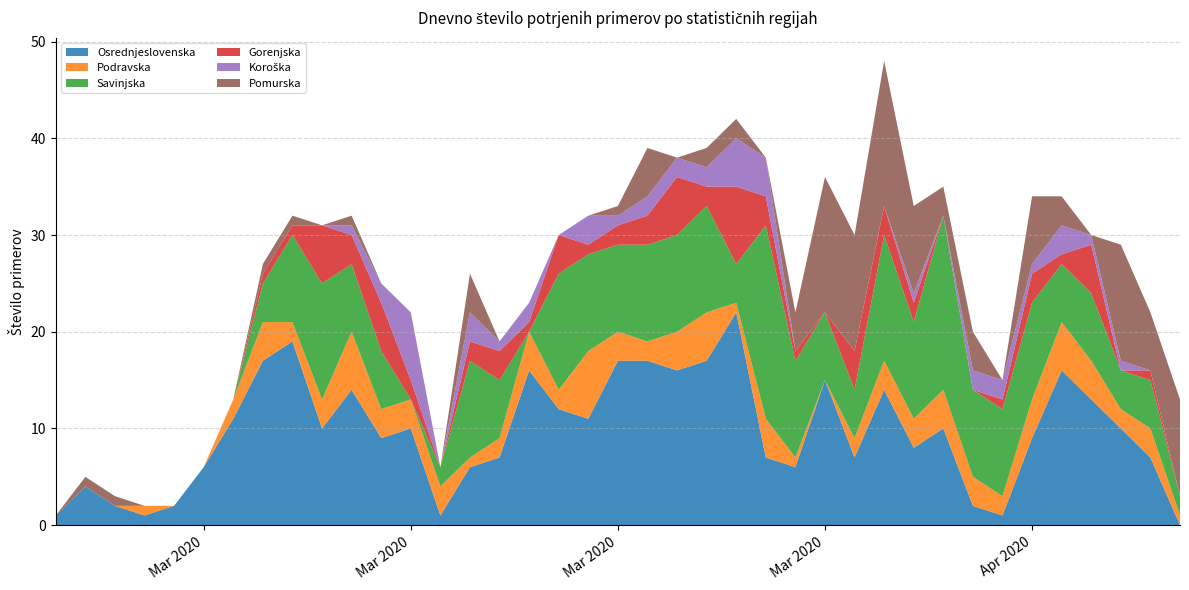

Reading left to right, what are all the values shown in this chart?

Osrednjeslovenska: 2020-03-04=1	2020-03-05=4	2020-03-06=2	2020-03-07=1	2020-03-08=2	2020-03-09=6	2020-03-10=11	2020-03-11=17	2020-03-12=19	2020-03-13=10	2020-03-14=14	2020-03-15=9	2020-03-16=10	2020-03-17=1	2020-03-18=6	2020-03-19=7	2020-03-20=16	2020-03-21=12	2020-03-22=11	2020-03-23=17	2020-03-24=17	2020-03-25=16	2020-03-26=17	2020-03-27=22	2020-03-28=7	2020-03-29=6	2020-03-30=15	2020-03-31=7	2020-04-01=14	2020-04-02=8	2020-04-03=10	2020-04-04=2	2020-04-05=1	2020-04-06=9	2020-04-07=16	2020-04-08=13	2020-04-09=10	2020-04-10=7	2020-04-11=0
Podravska: 2020-03-04=0	2020-03-05=0	2020-03-06=0	2020-03-07=1	2020-03-08=0	2020-03-09=0	2020-03-10=2	2020-03-11=4	2020-03-12=2	2020-03-13=3	2020-03-14=6	2020-03-15=3	2020-03-16=3	2020-03-17=3	2020-03-18=1	2020-03-19=2	2020-03-20=4	2020-03-21=2	2020-03-22=7	2020-03-23=3	2020-03-24=2	2020-03-25=4	2020-03-26=5	2020-03-27=1	2020-03-28=4	2020-03-29=1	2020-03-30=0	2020-03-31=2	2020-04-01=3	2020-04-02=3	2020-04-03=4	2020-04-04=3	2020-04-05=2	2020-04-06=4	2020-04-07=5	2020-04-08=4	2020-04-09=2	2020-04-10=3	2020-04-11=1
Savinjska: 2020-03-04=0	2020-03-05=0	2020-03-06=0	2020-03-07=0	2020-03-08=0	2020-03-09=0	2020-03-10=0	2020-03-11=4	2020-03-12=9	2020-03-13=12	2020-03-14=7	2020-03-15=6	2020-03-16=0	2020-03-17=2	2020-03-18=10	2020-03-19=6	2020-03-20=0	2020-03-21=12	2020-03-22=10	2020-03-23=9	2020-03-24=10	2020-03-25=10	2020-03-26=11	2020-03-27=4	2020-03-28=20	2020-03-29=10	2020-03-30=7	2020-03-31=5	2020-04-01=13	2020-04-02=10	2020-04-03=18	2020-04-04=9	2020-04-05=9	2020-04-06=10	2020-04-07=6	2020-04-08=7	2020-04-09=4	2020-04-10=5	2020-04-11=2
Gorenjska: 2020-03-04=0	2020-03-05=0	2020-03-06=0	2020-03-07=0	2020-03-08=0	2020-03-09=0	2020-03-10=0	2020-03-11=1	2020-03-12=1	2020-03-13=6	2020-03-14=3	2020-03-15=5	2020-03-16=2	2020-03-17=0	2020-03-18=2	2020-03-19=3	2020-03-20=1	2020-03-21=4	2020-03-22=1	2020-03-23=2	2020-03-24=3	2020-03-25=6	2020-03-26=2	2020-03-27=8	2020-03-28=3	2020-03-29=1	2020-03-30=0	2020-03-31=4	2020-04-01=3	2020-04-02=2	2020-04-03=0	2020-04-04=0	2020-04-05=1	2020-04-06=3	2020-04-07=1	2020-04-08=5	2020-04-09=0	2020-04-10=1	2020-04-11=0
Koroška: 2020-03-04=0	2020-03-05=0	2020-03-06=0	2020-03-07=0	2020-03-08=0	2020-03-09=0	2020-03-10=0	2020-03-11=0	2020-03-12=0	2020-03-13=0	2020-03-14=1	2020-03-15=2	2020-03-16=7	2020-03-17=0	2020-03-18=3	2020-03-19=1	2020-03-20=2	2020-03-21=0	2020-03-22=3	2020-03-23=1	2020-03-24=2	2020-03-25=2	2020-03-26=2	2020-03-27=5	2020-03-28=4	2020-03-29=0	2020-03-30=0	2020-03-31=0	2020-04-01=0	2020-04-02=1	2020-04-03=0	2020-04-04=2	2020-04-05=2	2020-04-06=1	2020-04-07=3	2020-04-08=1	2020-04-09=1	2020-04-10=0	2020-04-11=0
Pomurska: 2020-03-04=0	2020-03-05=1	2020-03-06=1	2020-03-07=0	2020-03-08=0	2020-03-09=0	2020-03-10=0	2020-03-11=1	2020-03-12=1	2020-03-13=0	2020-03-14=1	2020-03-15=0	2020-03-16=0	2020-03-17=0	2020-03-18=4	2020-03-19=0	2020-03-20=0	2020-03-21=0	2020-03-22=0	2020-03-23=1	2020-03-24=5	2020-03-25=0	2020-03-26=2	2020-03-27=2	2020-03-28=0	2020-03-29=4	2020-03-30=14	2020-03-31=12	2020-04-01=15	2020-04-02=9	2020-04-03=3	2020-04-04=4	2020-04-05=0	2020-04-06=7	2020-04-07=3	2020-04-08=0	2020-04-09=12	2020-04-10=6	2020-04-11=10